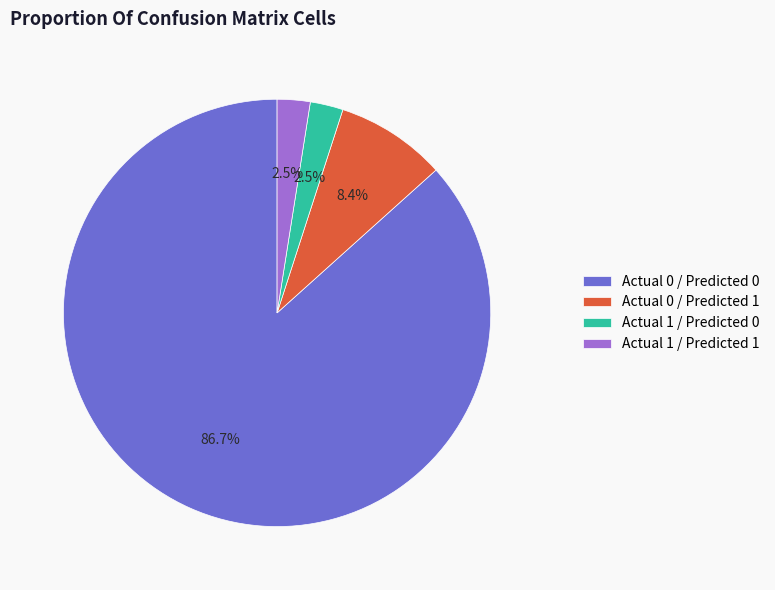

Which has a higher value, Actual 0 / Predicted 0 or Actual 1 / Predicted 1?

Actual 0 / Predicted 0